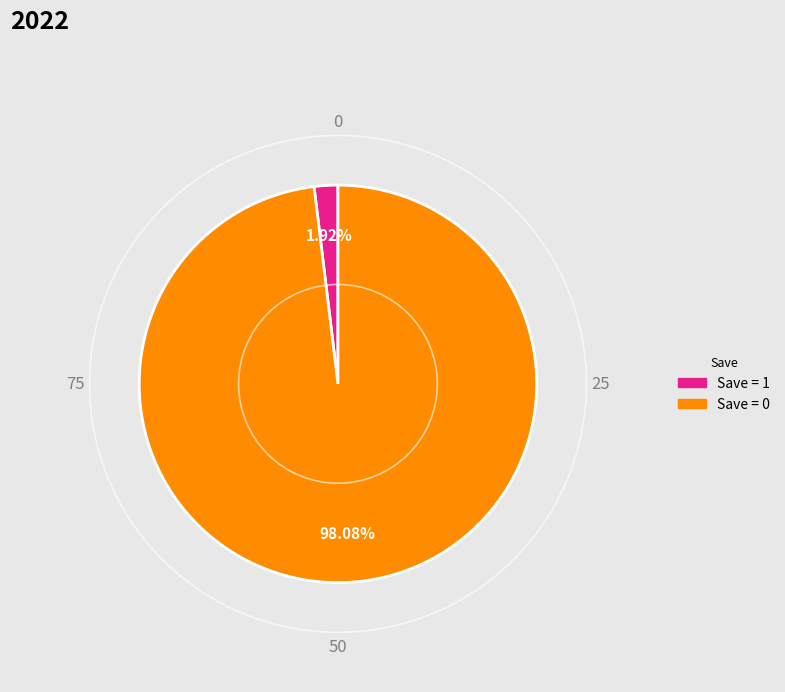

How many slices are in this pie chart?

2